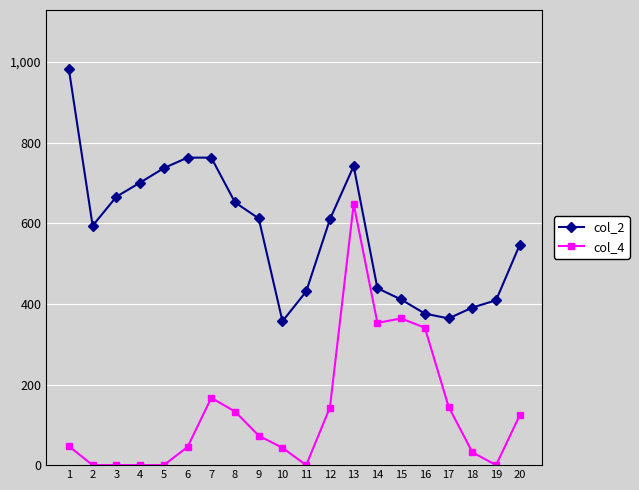

Which series has the largest range (max minus min)?

col_4